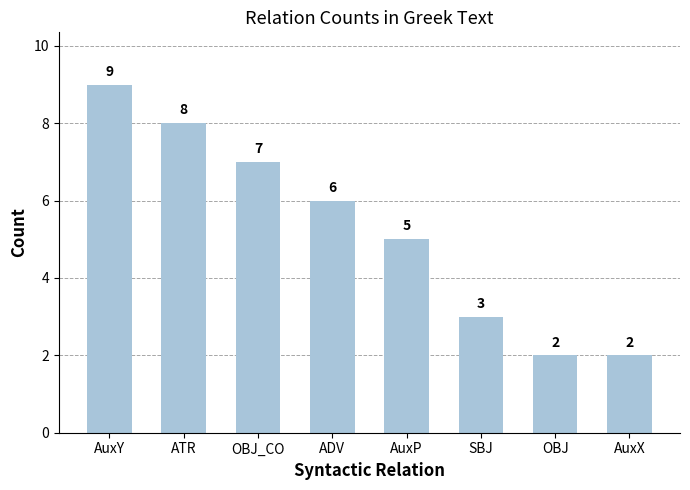

Reading left to right, extract all data points from this chart.

9	8	7	6	5	3	2	2